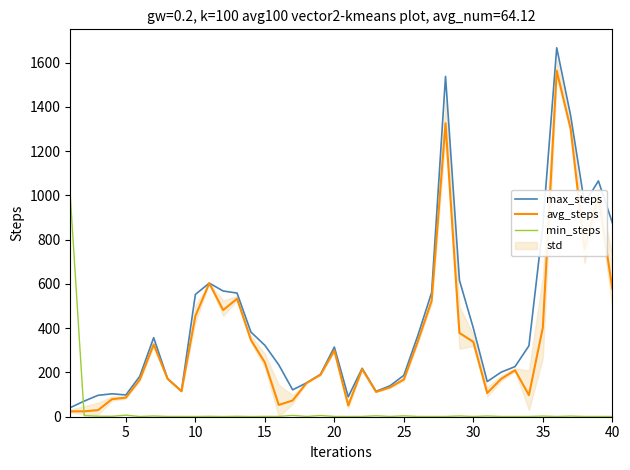

What is the lowest value of the max_steps series?

41.1